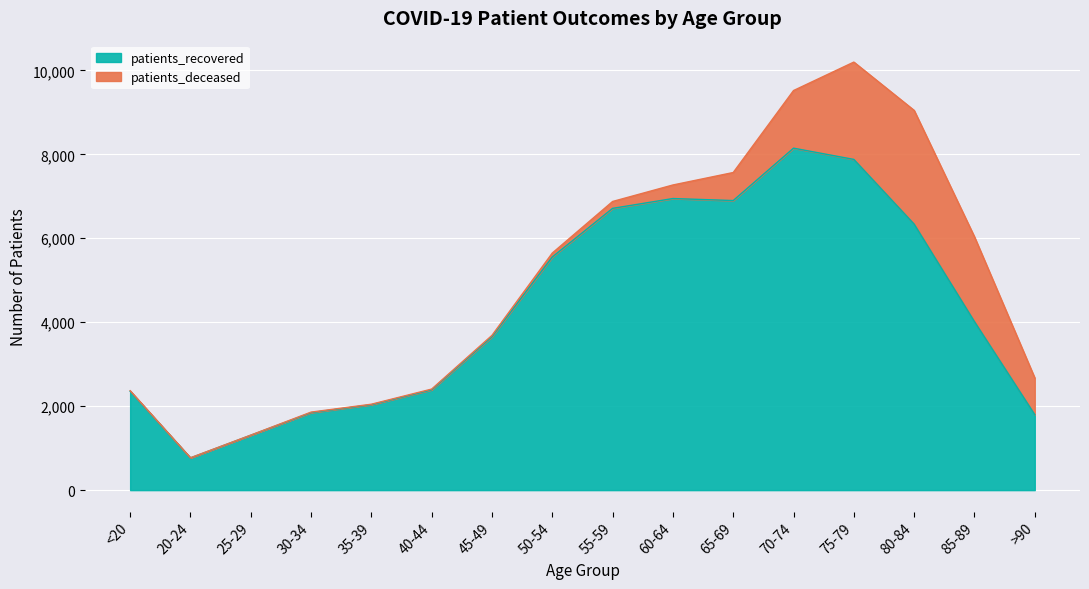

Reading left to right, list all the values displayed in this chart.

2356	768	1308	1846	2035	2390	3656	5555	6713	6947	6899	8147	7879	6337	4015	1799